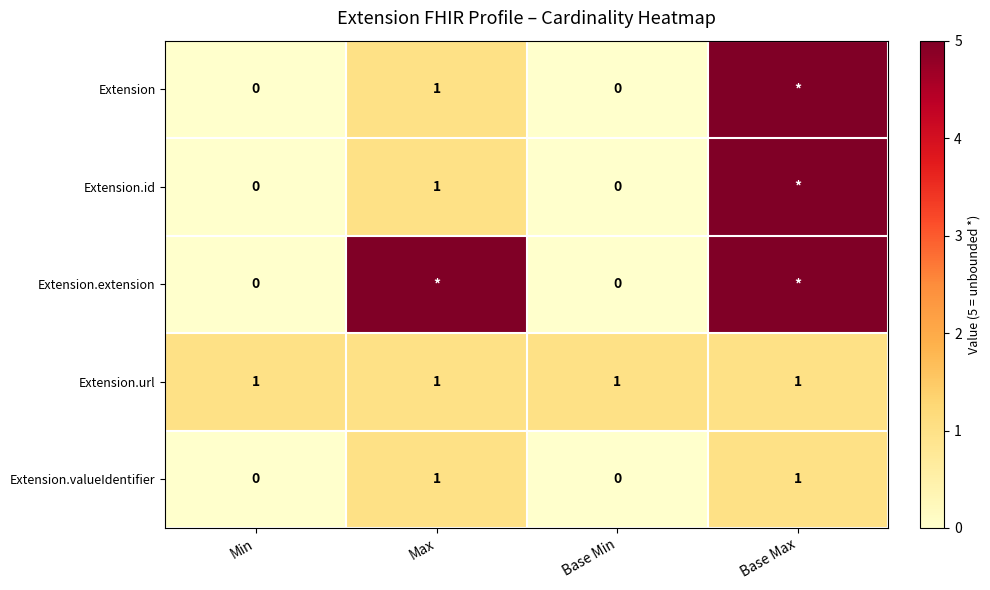

Which has a higher value, Max or Base Max?

Base Max